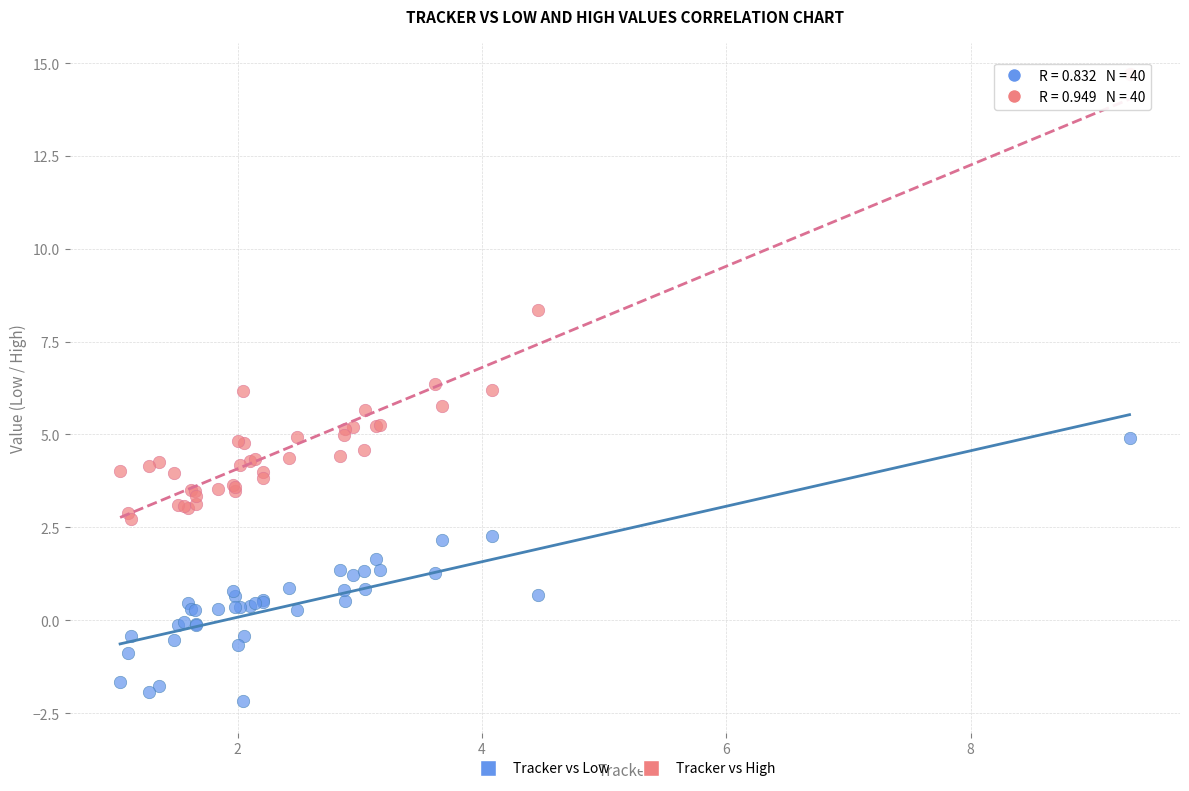

Which series contains the highest Y value?

Tracker vs High